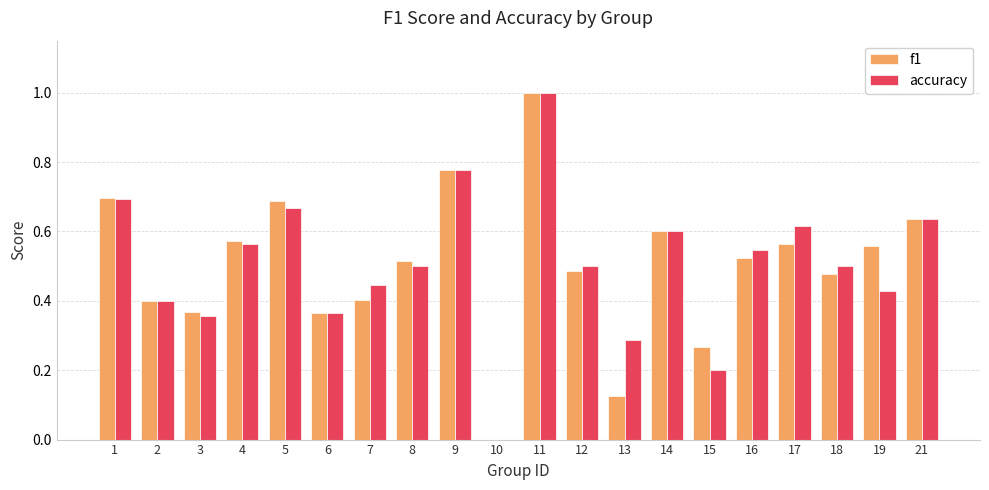

Is it true that accuracy equals 0.4 at 7?

True